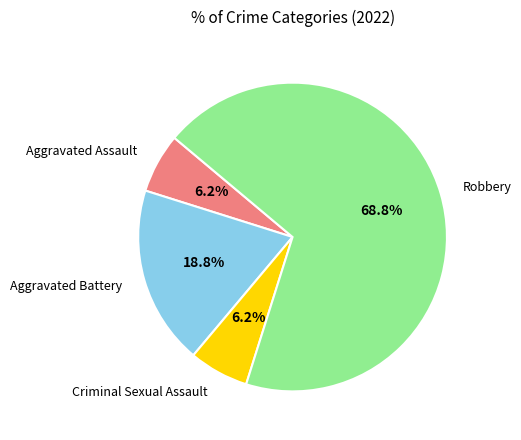

How many segments does this pie chart have?

4